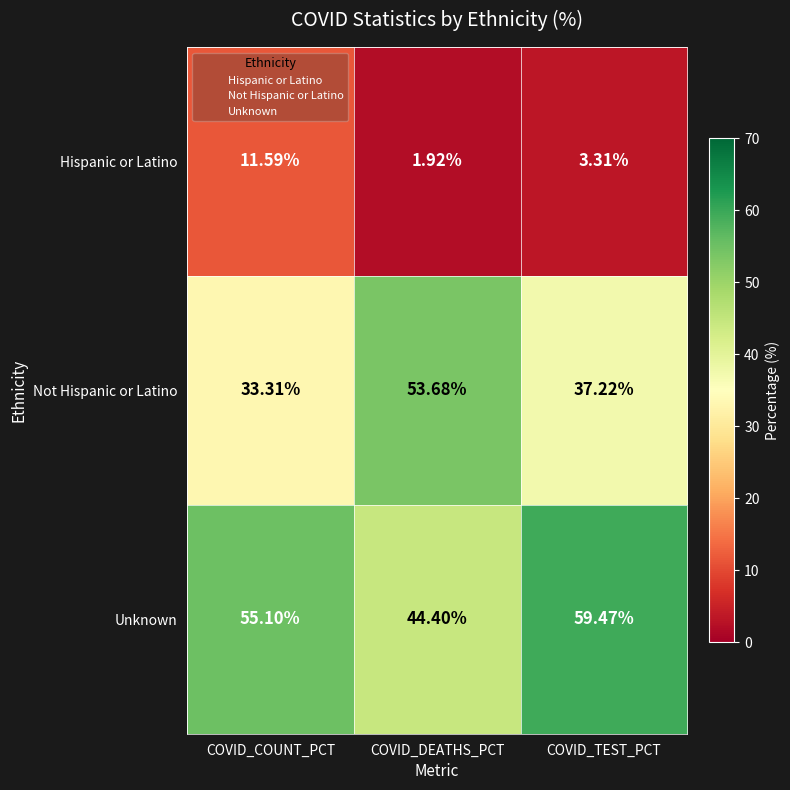

Which category has the lowest value in the Unknown series?

COVID_DEATHS_PCT